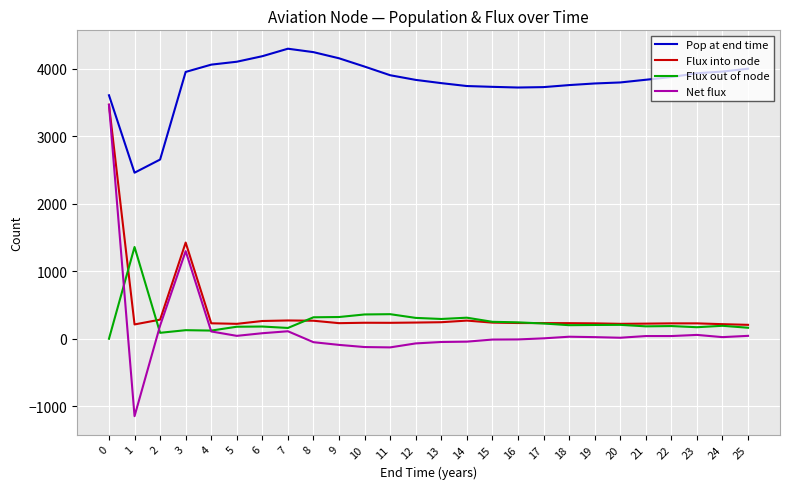

Which series has the widest spread of values?

Net flux